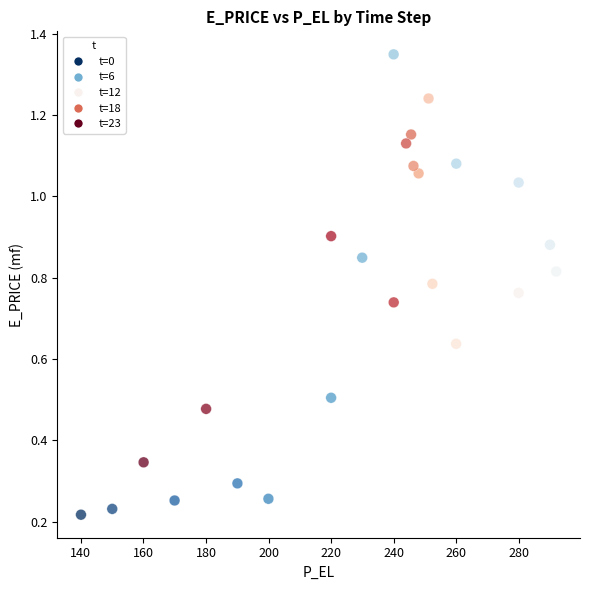

Count the number of points in this scatter plot.

24